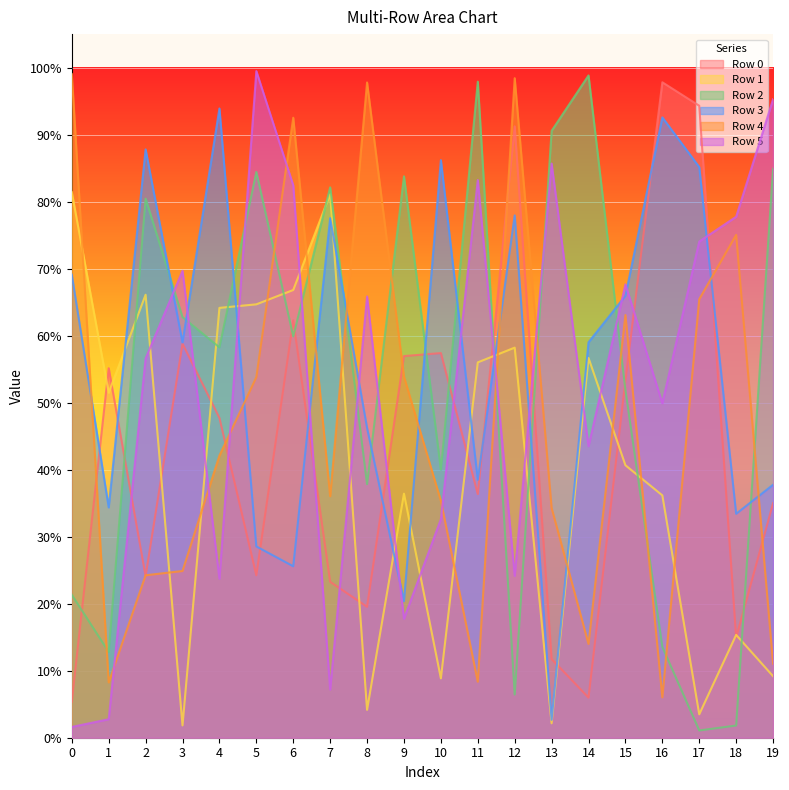

What is the total value across all series at 8?

2714063